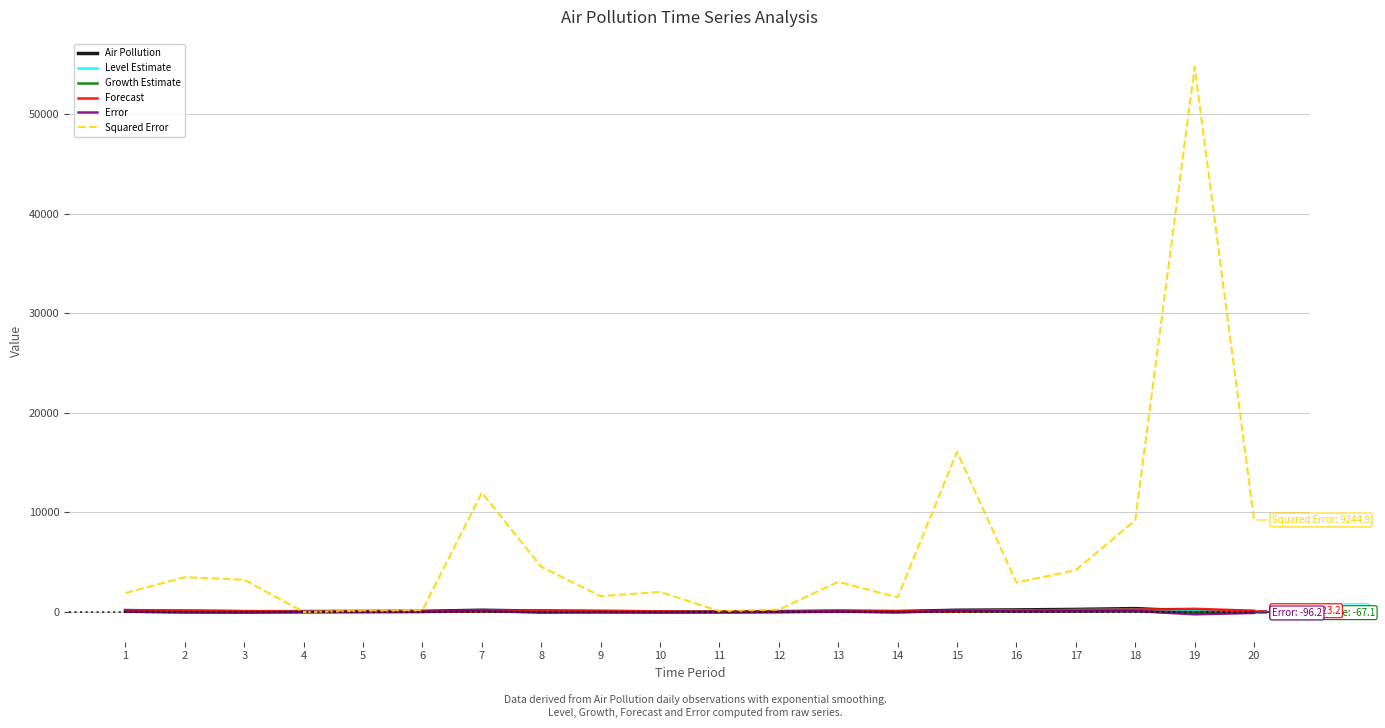

True or false: Growth Estimate and Air Pollution intersect in this chart.

False